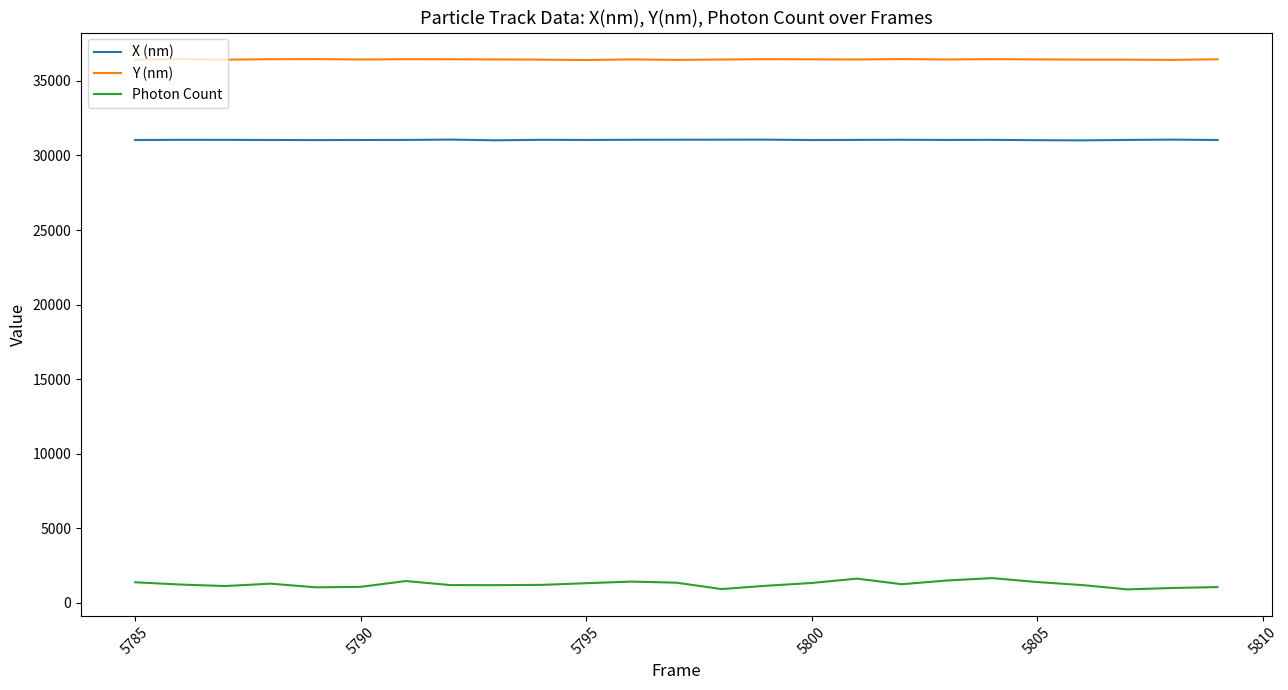

Does the chart display data point markers on the line(s)?

No